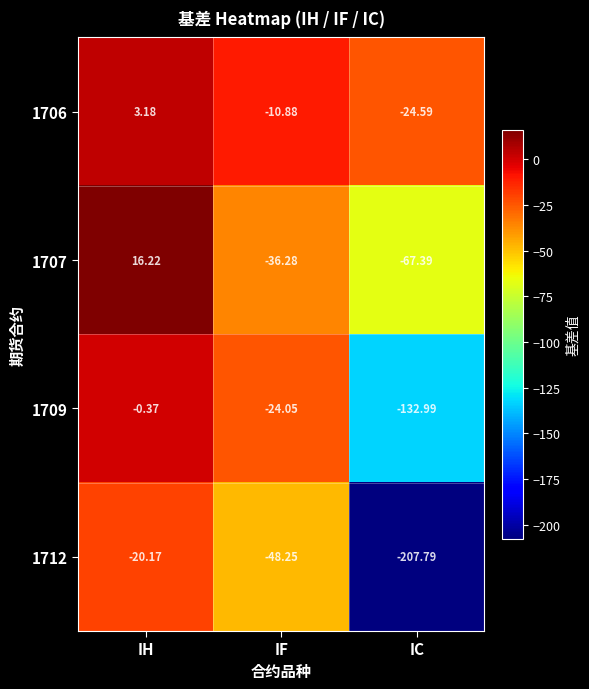

What is the total value across all series at IC?

-432.8